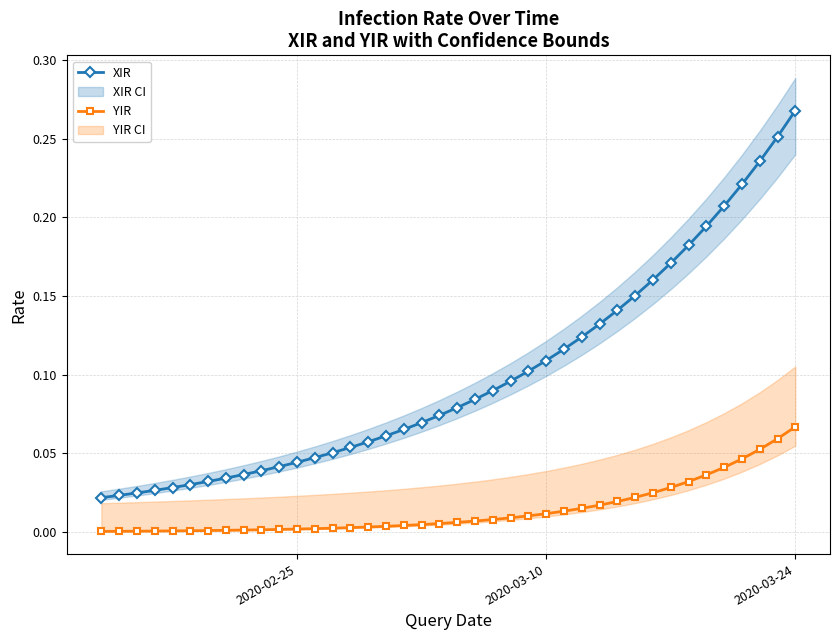

At how many categories does at least one series exceed 0?

40